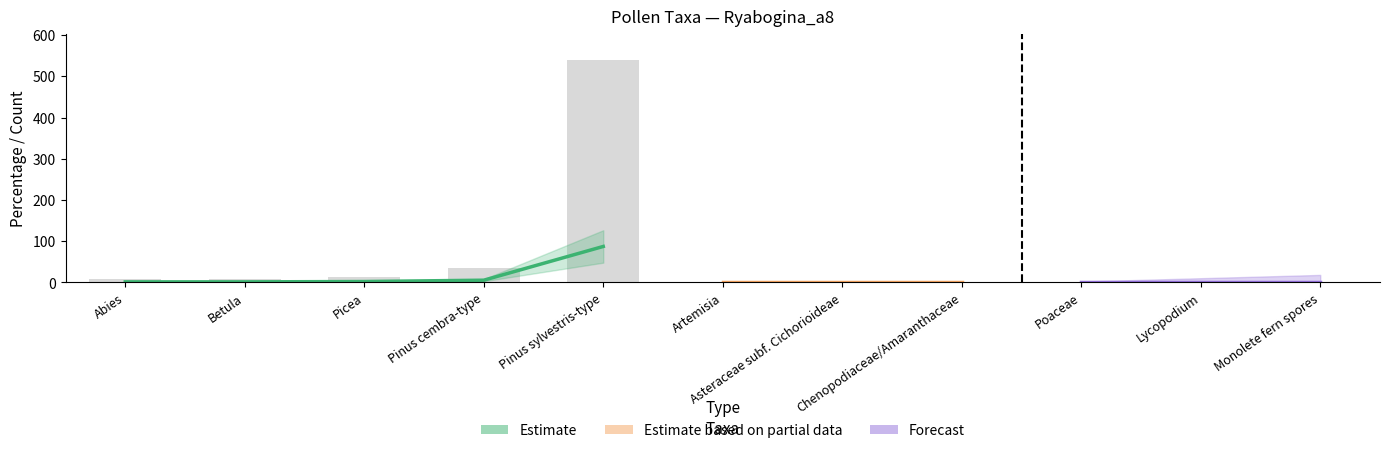

At how many categories does at least one series exceed 420?

1